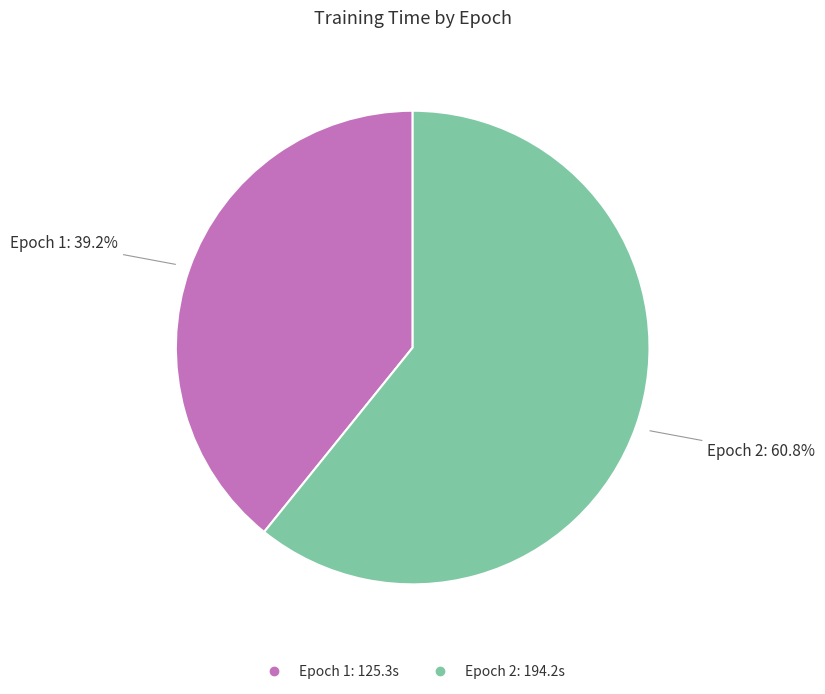

Do Epoch 1 and Epoch 2 together represent more than half of the pie?

Yes